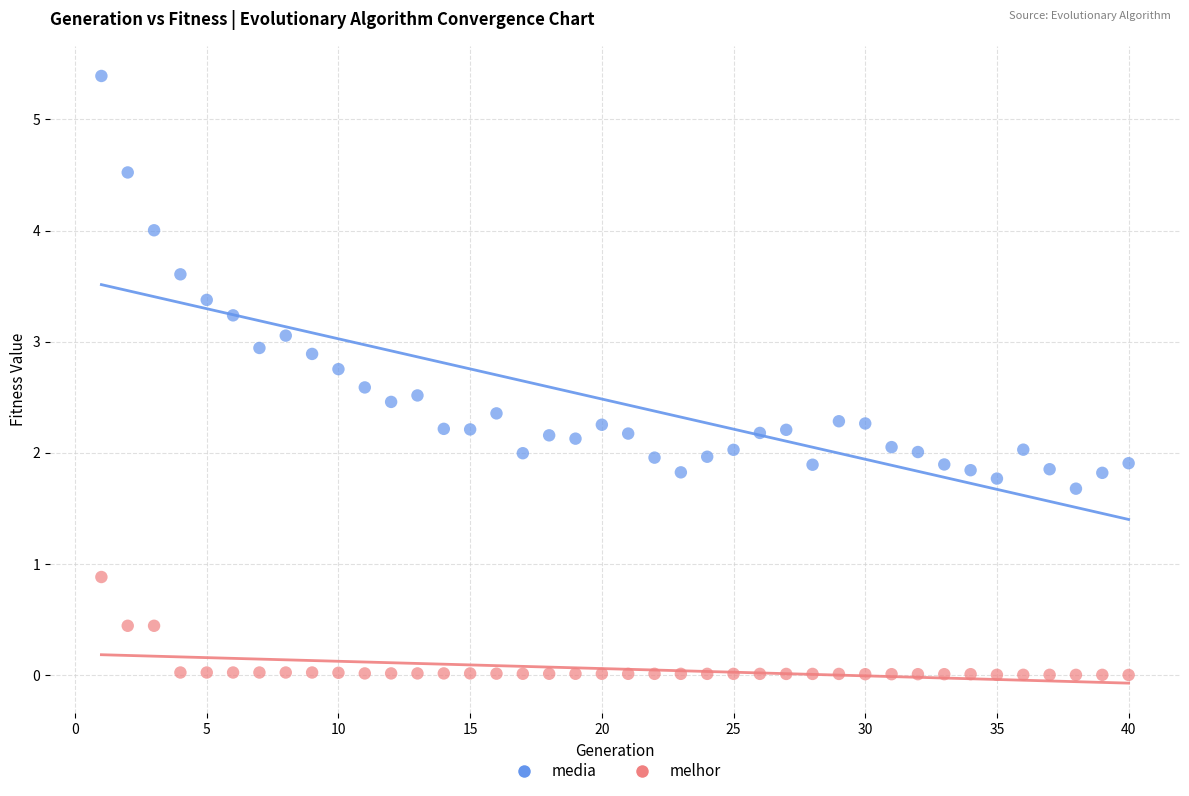

Across all data points, what is the range of X values (max minus min)?

39.0